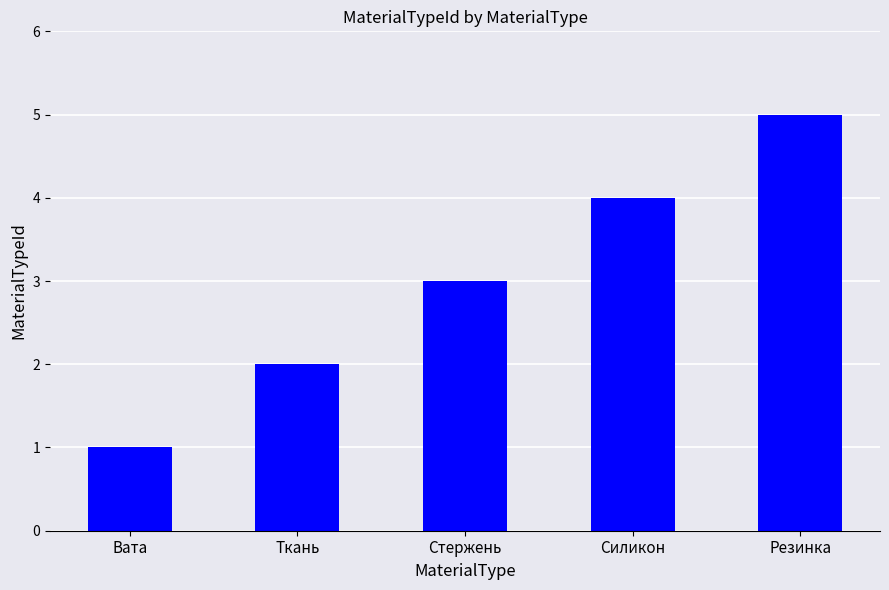

Reading right to left, list all the values displayed in this chart.

5	4	3	2	1